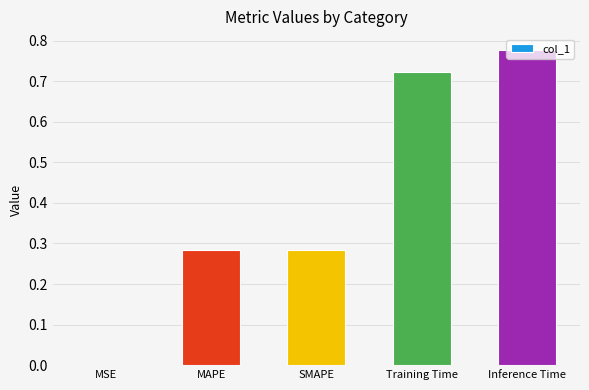

True or false: the data shows 0.3 at Training Time.

False